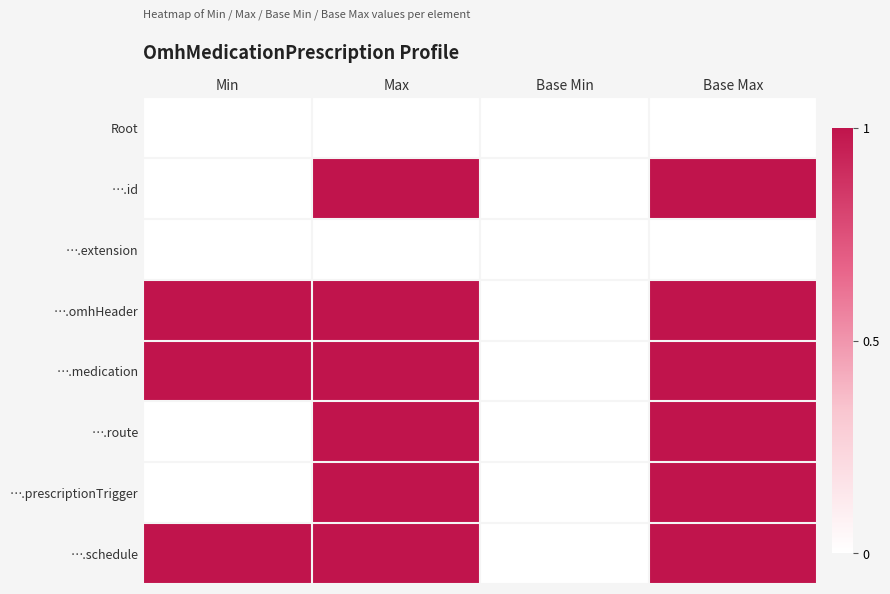

Reading right to left, extract all data points from this chart.

Root: Base Max=0	Base Min=0	Max=0	Min=0
….id: Base Max=1	Base Min=0	Max=1	Min=0
….extension: Base Max=0	Base Min=0	Max=0	Min=0
….omhHeader: Base Max=1	Base Min=0	Max=1	Min=1
….medication: Base Max=1	Base Min=0	Max=1	Min=1
….route: Base Max=1	Base Min=0	Max=1	Min=0
….prescriptionTrigger: Base Max=1	Base Min=0	Max=1	Min=0
….schedule: Base Max=1	Base Min=0	Max=1	Min=1